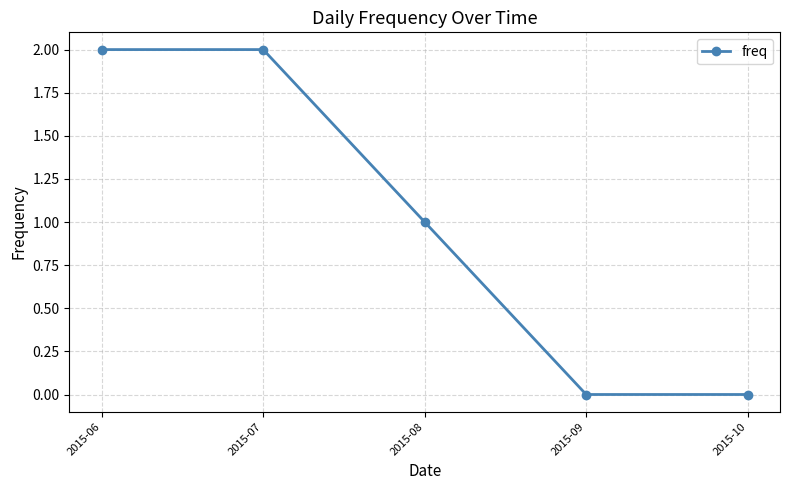

Between 2015-09 and 2015-06, which is larger?

2015-06